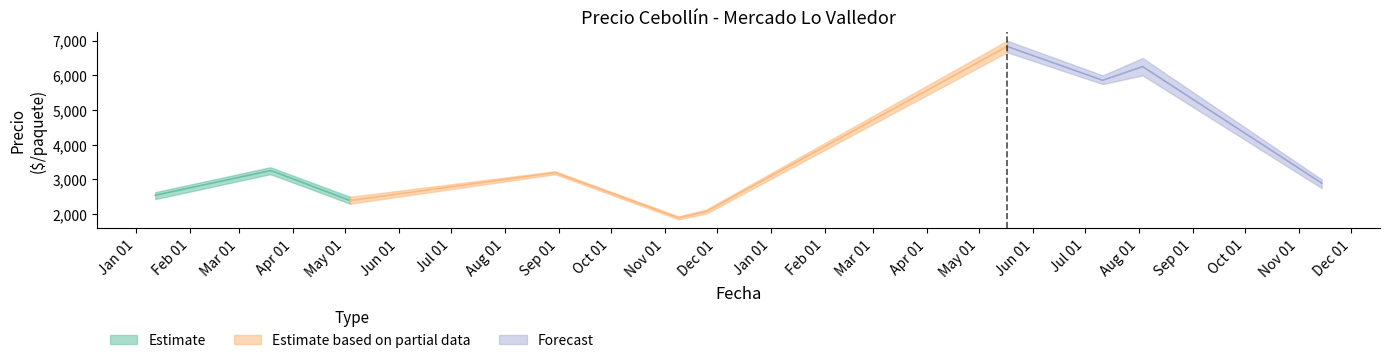

Count the number of categories in the chart.

40